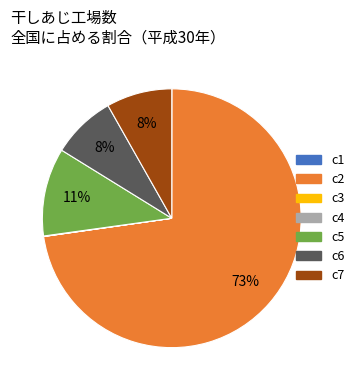

To the nearest percent, what is the difference between the largest and smallest slice percentages?

73%